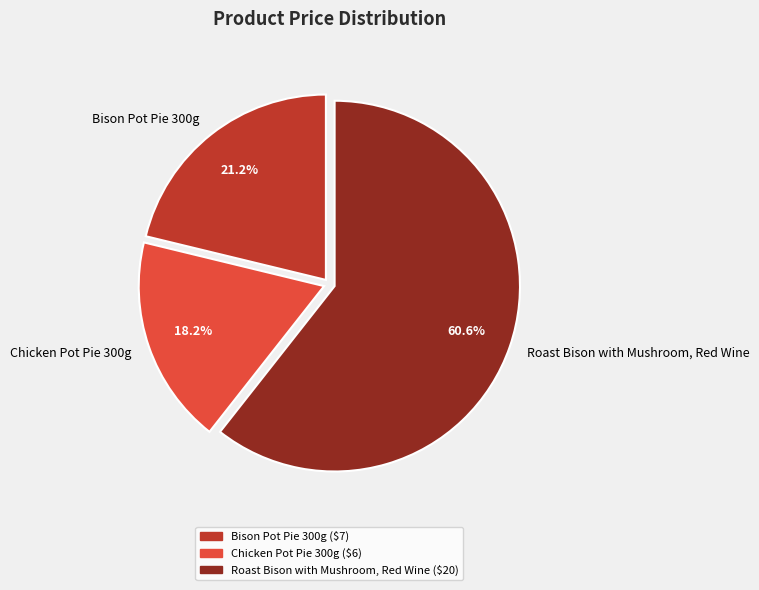

True or false: Roast Bison with Mushroom, Red Wine accounts for 61% of the total.

True